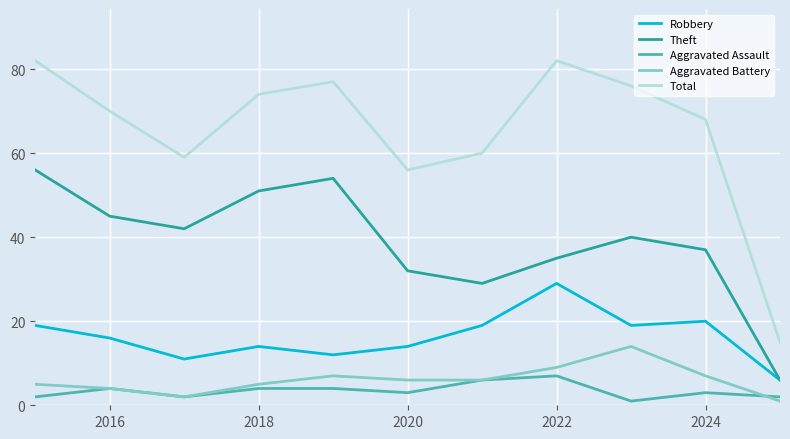

What is the greatest value displayed?

82